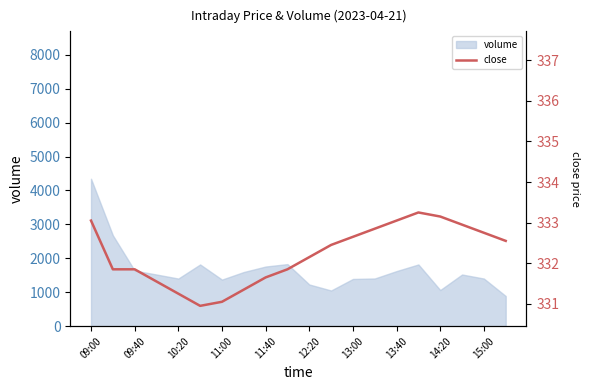

At which label does volume reach its peak?

09:00